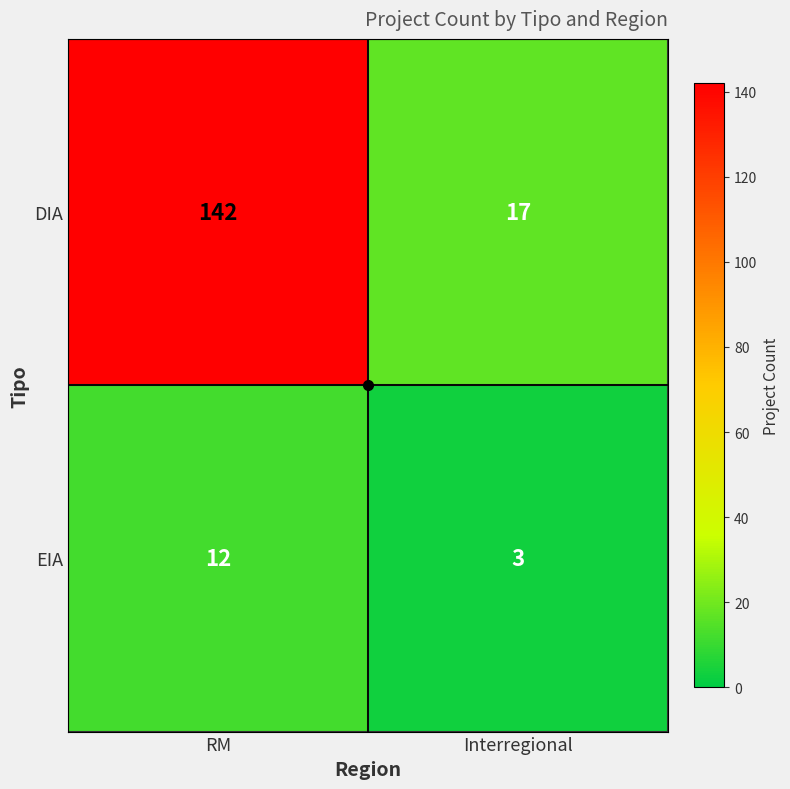

List the series in order of their overall mean, lowest first.

EIA, DIA